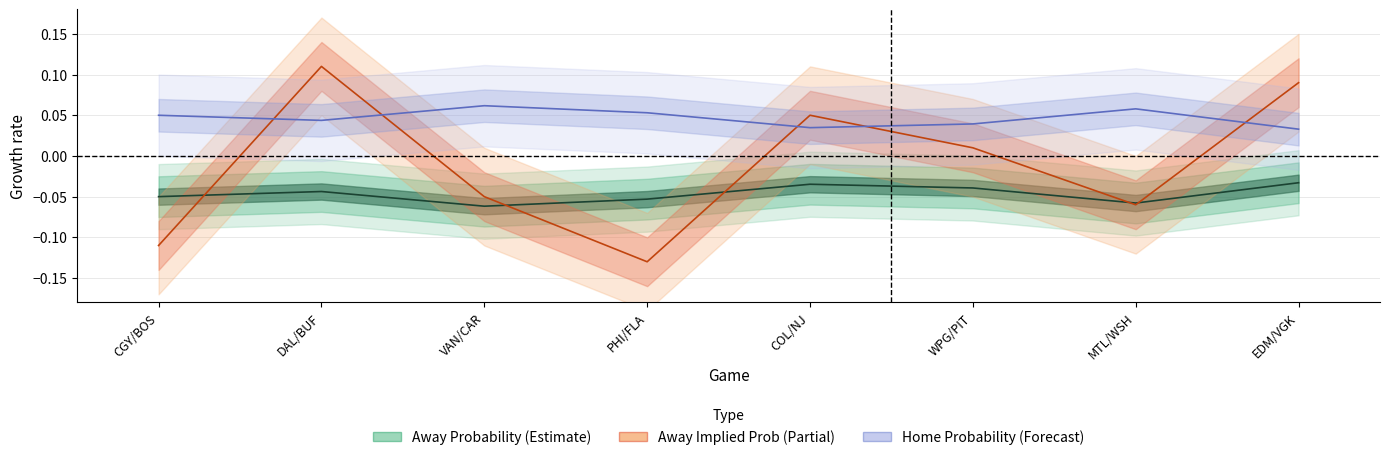

What is the value of the Home Probability point at the 7th from the left?

0.1